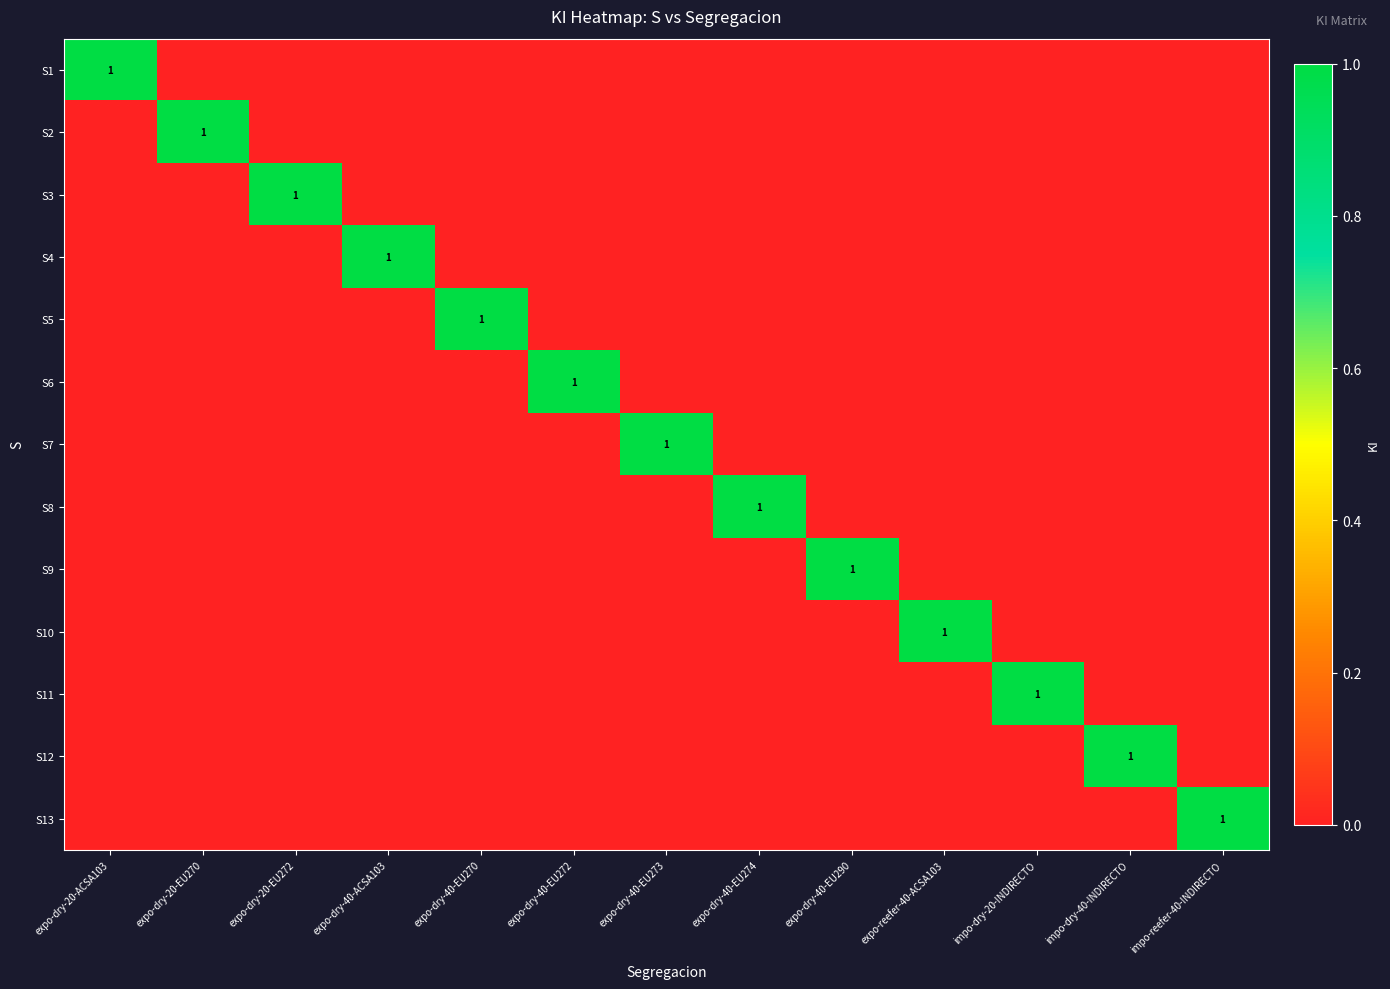

Where is S6 nearest to the value 0?

expo-dry-20-ACSA103